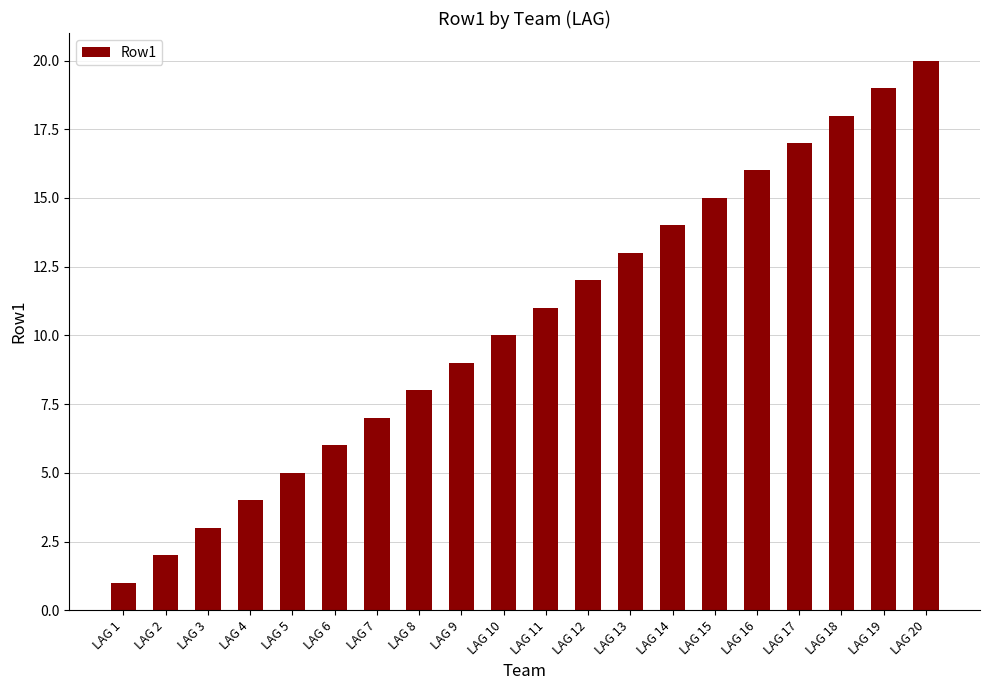

Which has a higher value, LAG 11 or LAG 8?

LAG 11